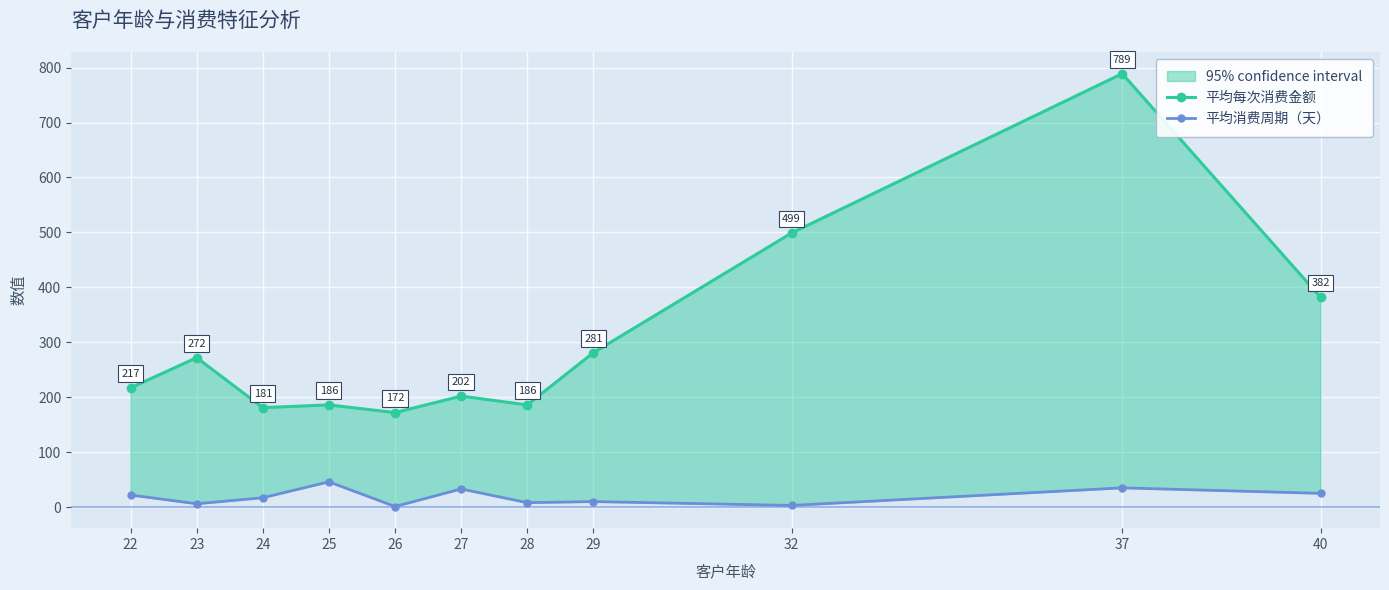

Which category has the lowest value across all series?

26